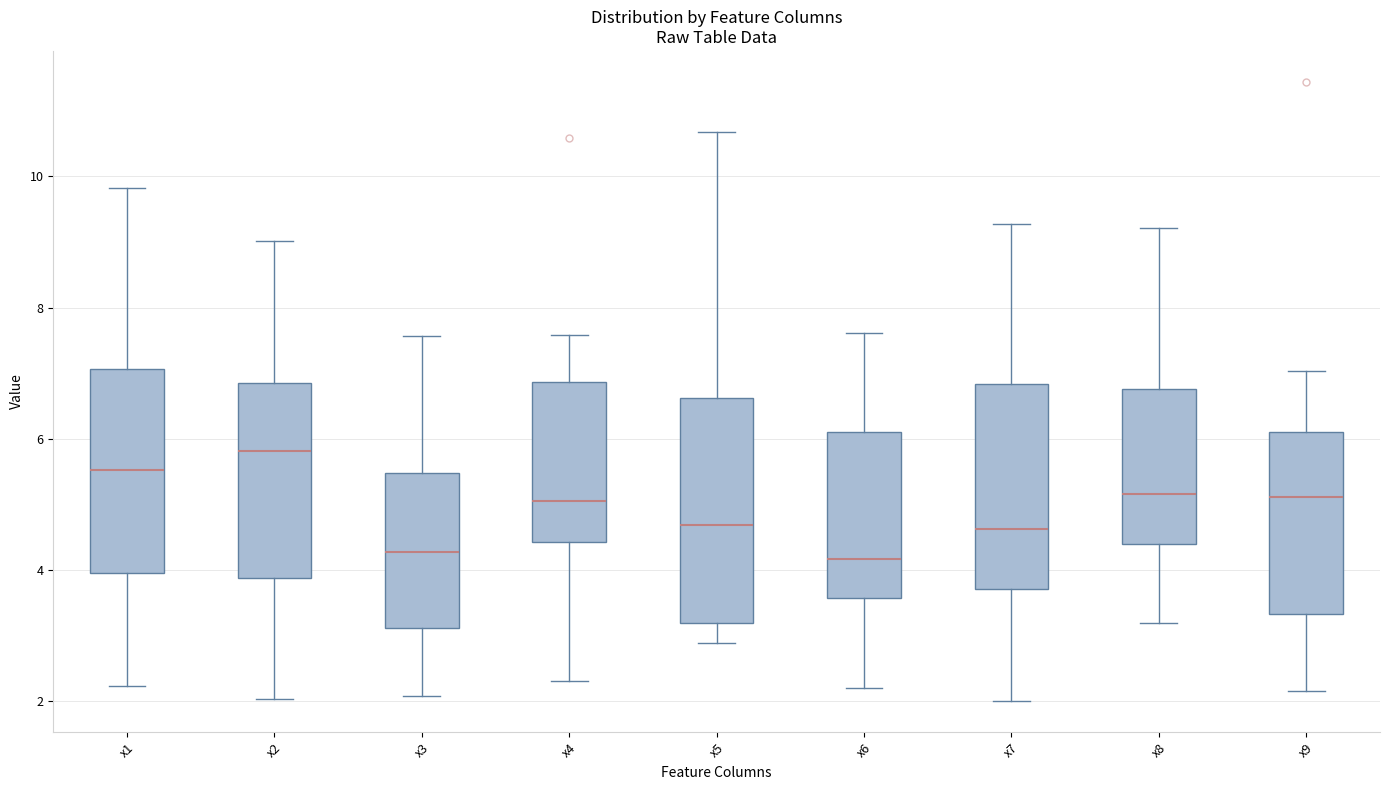

Reading left to right, read every box against the y-axis: the position of its median line, the range the box covers, and the ends of its whiskers. The values are not printed on the chart, so give them approximately, as read against the axis.

x1: median 5.6, box 4.0 to 7.0, whiskers 2.2 to 9.8
x2: median 5.8, box 3.8 to 6.8, whiskers 2.0 to 9.0
x3: median 4.2, box 3.2 to 5.4, whiskers 2.0 to 7.6
x4: median 5.0, box 4.4 to 6.8, whiskers 2.4 to 7.6
x5: median 4.6, box 3.2 to 6.6, whiskers 2.8 to 10.6
x6: median 4.2, box 3.6 to 6.2, whiskers 2.2 to 7.6
x7: median 4.6, box 3.8 to 6.8, whiskers 2.0 to 9.2
x8: median 5.2, box 4.4 to 6.8, whiskers 3.2 to 9.2
x9: median 5.2, box 3.4 to 6.2, whiskers 2.2 to 7.0